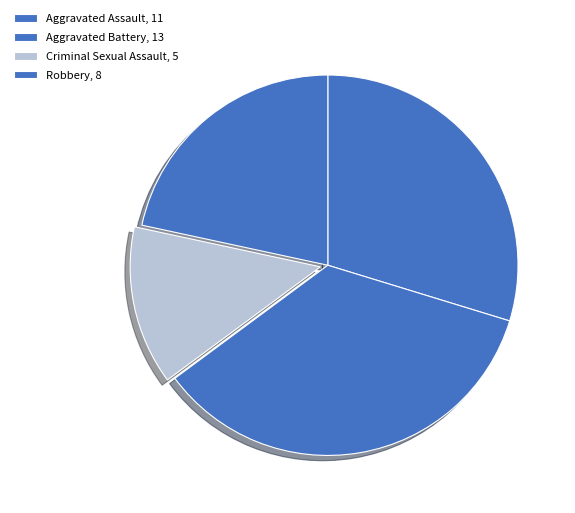

To the nearest percent, what portion does Aggravated Battery represent?

35%